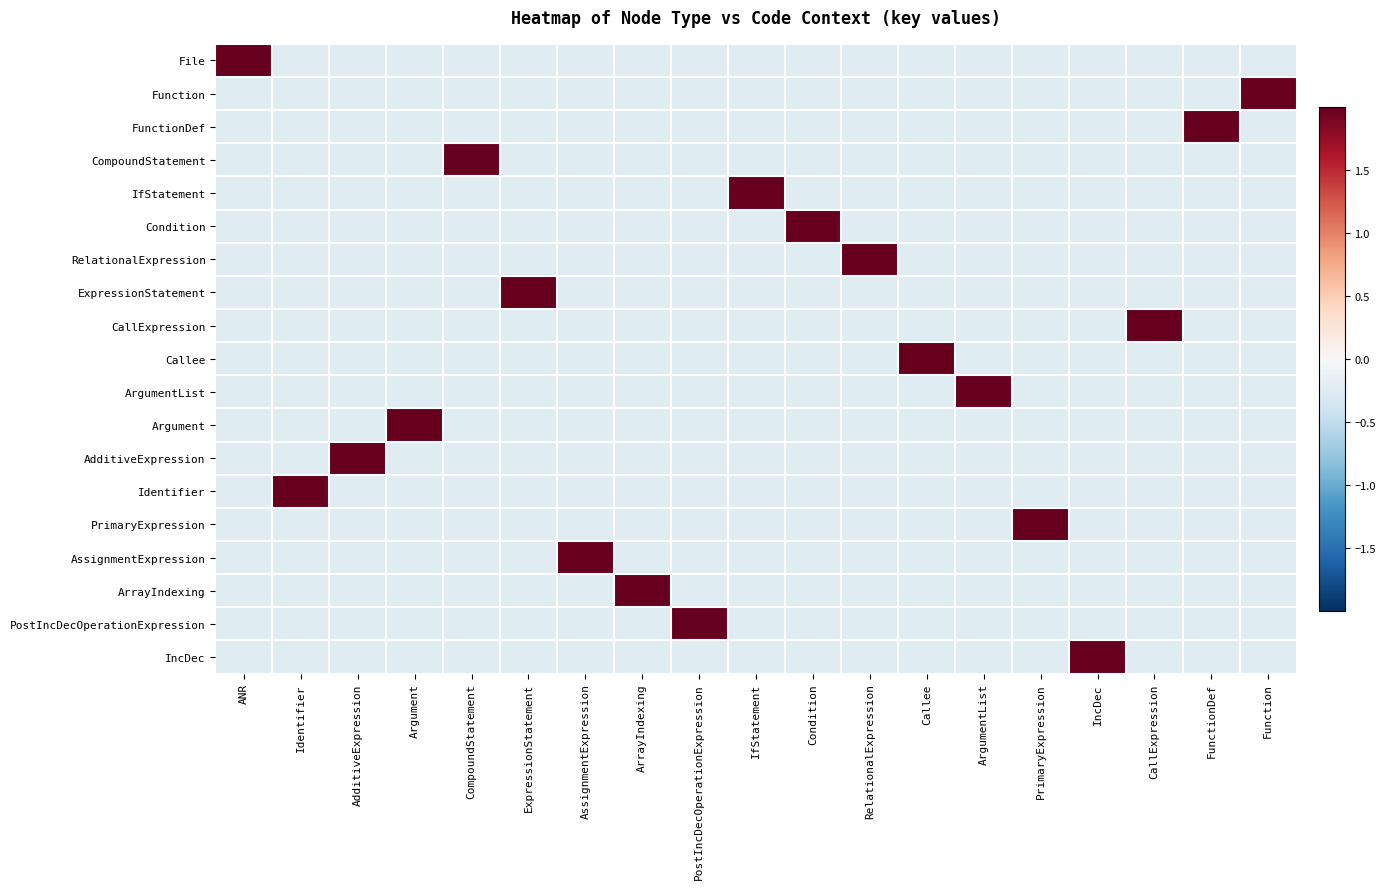

Reading left to right, extract all data points from this chart.

File: ANR=4.2	Identifier=-0.2	AdditiveExpression=-0.2	Argument=-0.2	CompoundStatement=-0.2	ExpressionStatement=-0.2	AssignmentExpression=-0.2	ArrayIndexing=-0.2	PostIncDecOperationExpression=-0.2	IfStatement=-0.2	Condition=-0.2	RelationalExpression=-0.2	Callee=-0.2	ArgumentList=-0.2	PrimaryExpression=-0.2	IncDec=-0.2	CallExpression=-0.2	FunctionDef=-0.2	Function=-0.2
Function: ANR=-0.2	Identifier=-0.2	AdditiveExpression=-0.2	Argument=-0.2	CompoundStatement=-0.2	ExpressionStatement=-0.2	AssignmentExpression=-0.2	ArrayIndexing=-0.2	PostIncDecOperationExpression=-0.2	IfStatement=-0.2	Condition=-0.2	RelationalExpression=-0.2	Callee=-0.2	ArgumentList=-0.2	PrimaryExpression=-0.2	IncDec=-0.2	CallExpression=-0.2	FunctionDef=-0.2	Function=4.2
FunctionDef: ANR=-0.2	Identifier=-0.2	AdditiveExpression=-0.2	Argument=-0.2	CompoundStatement=-0.2	ExpressionStatement=-0.2	AssignmentExpression=-0.2	ArrayIndexing=-0.2	PostIncDecOperationExpression=-0.2	IfStatement=-0.2	Condition=-0.2	RelationalExpression=-0.2	Callee=-0.2	ArgumentList=-0.2	PrimaryExpression=-0.2	IncDec=-0.2	CallExpression=-0.2	FunctionDef=4.2	Function=-0.2
CompoundStatement: ANR=-0.2	Identifier=-0.2	AdditiveExpression=-0.2	Argument=-0.2	CompoundStatement=4.2	ExpressionStatement=-0.2	AssignmentExpression=-0.2	ArrayIndexing=-0.2	PostIncDecOperationExpression=-0.2	IfStatement=-0.2	Condition=-0.2	RelationalExpression=-0.2	Callee=-0.2	ArgumentList=-0.2	PrimaryExpression=-0.2	IncDec=-0.2	CallExpression=-0.2	FunctionDef=-0.2	Function=-0.2
IfStatement: ANR=-0.2	Identifier=-0.2	AdditiveExpression=-0.2	Argument=-0.2	CompoundStatement=-0.2	ExpressionStatement=-0.2	AssignmentExpression=-0.2	ArrayIndexing=-0.2	PostIncDecOperationExpression=-0.2	IfStatement=4.2	Condition=-0.2	RelationalExpression=-0.2	Callee=-0.2	ArgumentList=-0.2	PrimaryExpression=-0.2	IncDec=-0.2	CallExpression=-0.2	FunctionDef=-0.2	Function=-0.2
Condition: ANR=-0.2	Identifier=-0.2	AdditiveExpression=-0.2	Argument=-0.2	CompoundStatement=-0.2	ExpressionStatement=-0.2	AssignmentExpression=-0.2	ArrayIndexing=-0.2	PostIncDecOperationExpression=-0.2	IfStatement=-0.2	Condition=4.2	RelationalExpression=-0.2	Callee=-0.2	ArgumentList=-0.2	PrimaryExpression=-0.2	IncDec=-0.2	CallExpression=-0.2	FunctionDef=-0.2	Function=-0.2
RelationalExpression: ANR=-0.2	Identifier=-0.2	AdditiveExpression=-0.2	Argument=-0.2	CompoundStatement=-0.2	ExpressionStatement=-0.2	AssignmentExpression=-0.2	ArrayIndexing=-0.2	PostIncDecOperationExpression=-0.2	IfStatement=-0.2	Condition=-0.2	RelationalExpression=4.2	Callee=-0.2	ArgumentList=-0.2	PrimaryExpression=-0.2	IncDec=-0.2	CallExpression=-0.2	FunctionDef=-0.2	Function=-0.2
ExpressionStatement: ANR=-0.2	Identifier=-0.2	AdditiveExpression=-0.2	Argument=-0.2	CompoundStatement=-0.2	ExpressionStatement=4.2	AssignmentExpression=-0.2	ArrayIndexing=-0.2	PostIncDecOperationExpression=-0.2	IfStatement=-0.2	Condition=-0.2	RelationalExpression=-0.2	Callee=-0.2	ArgumentList=-0.2	PrimaryExpression=-0.2	IncDec=-0.2	CallExpression=-0.2	FunctionDef=-0.2	Function=-0.2
CallExpression: ANR=-0.2	Identifier=-0.2	AdditiveExpression=-0.2	Argument=-0.2	CompoundStatement=-0.2	ExpressionStatement=-0.2	AssignmentExpression=-0.2	ArrayIndexing=-0.2	PostIncDecOperationExpression=-0.2	IfStatement=-0.2	Condition=-0.2	RelationalExpression=-0.2	Callee=-0.2	ArgumentList=-0.2	PrimaryExpression=-0.2	IncDec=-0.2	CallExpression=4.2	FunctionDef=-0.2	Function=-0.2
Callee: ANR=-0.2	Identifier=-0.2	AdditiveExpression=-0.2	Argument=-0.2	CompoundStatement=-0.2	ExpressionStatement=-0.2	AssignmentExpression=-0.2	ArrayIndexing=-0.2	PostIncDecOperationExpression=-0.2	IfStatement=-0.2	Condition=-0.2	RelationalExpression=-0.2	Callee=4.2	ArgumentList=-0.2	PrimaryExpression=-0.2	IncDec=-0.2	CallExpression=-0.2	FunctionDef=-0.2	Function=-0.2
ArgumentList: ANR=-0.2	Identifier=-0.2	AdditiveExpression=-0.2	Argument=-0.2	CompoundStatement=-0.2	ExpressionStatement=-0.2	AssignmentExpression=-0.2	ArrayIndexing=-0.2	PostIncDecOperationExpression=-0.2	IfStatement=-0.2	Condition=-0.2	RelationalExpression=-0.2	Callee=-0.2	ArgumentList=4.2	PrimaryExpression=-0.2	IncDec=-0.2	CallExpression=-0.2	FunctionDef=-0.2	Function=-0.2
Argument: ANR=-0.2	Identifier=-0.2	AdditiveExpression=-0.2	Argument=4.2	CompoundStatement=-0.2	ExpressionStatement=-0.2	AssignmentExpression=-0.2	ArrayIndexing=-0.2	PostIncDecOperationExpression=-0.2	IfStatement=-0.2	Condition=-0.2	RelationalExpression=-0.2	Callee=-0.2	ArgumentList=-0.2	PrimaryExpression=-0.2	IncDec=-0.2	CallExpression=-0.2	FunctionDef=-0.2	Function=-0.2
AdditiveExpression: ANR=-0.2	Identifier=-0.2	AdditiveExpression=4.2	Argument=-0.2	CompoundStatement=-0.2	ExpressionStatement=-0.2	AssignmentExpression=-0.2	ArrayIndexing=-0.2	PostIncDecOperationExpression=-0.2	IfStatement=-0.2	Condition=-0.2	RelationalExpression=-0.2	Callee=-0.2	ArgumentList=-0.2	PrimaryExpression=-0.2	IncDec=-0.2	CallExpression=-0.2	FunctionDef=-0.2	Function=-0.2
Identifier: ANR=-0.2	Identifier=4.2	AdditiveExpression=-0.2	Argument=-0.2	CompoundStatement=-0.2	ExpressionStatement=-0.2	AssignmentExpression=-0.2	ArrayIndexing=-0.2	PostIncDecOperationExpression=-0.2	IfStatement=-0.2	Condition=-0.2	RelationalExpression=-0.2	Callee=-0.2	ArgumentList=-0.2	PrimaryExpression=-0.2	IncDec=-0.2	CallExpression=-0.2	FunctionDef=-0.2	Function=-0.2
PrimaryExpression: ANR=-0.2	Identifier=-0.2	AdditiveExpression=-0.2	Argument=-0.2	CompoundStatement=-0.2	ExpressionStatement=-0.2	AssignmentExpression=-0.2	ArrayIndexing=-0.2	PostIncDecOperationExpression=-0.2	IfStatement=-0.2	Condition=-0.2	RelationalExpression=-0.2	Callee=-0.2	ArgumentList=-0.2	PrimaryExpression=4.2	IncDec=-0.2	CallExpression=-0.2	FunctionDef=-0.2	Function=-0.2
AssignmentExpression: ANR=-0.2	Identifier=-0.2	AdditiveExpression=-0.2	Argument=-0.2	CompoundStatement=-0.2	ExpressionStatement=-0.2	AssignmentExpression=4.2	ArrayIndexing=-0.2	PostIncDecOperationExpression=-0.2	IfStatement=-0.2	Condition=-0.2	RelationalExpression=-0.2	Callee=-0.2	ArgumentList=-0.2	PrimaryExpression=-0.2	IncDec=-0.2	CallExpression=-0.2	FunctionDef=-0.2	Function=-0.2
ArrayIndexing: ANR=-0.2	Identifier=-0.2	AdditiveExpression=-0.2	Argument=-0.2	CompoundStatement=-0.2	ExpressionStatement=-0.2	AssignmentExpression=-0.2	ArrayIndexing=4.2	PostIncDecOperationExpression=-0.2	IfStatement=-0.2	Condition=-0.2	RelationalExpression=-0.2	Callee=-0.2	ArgumentList=-0.2	PrimaryExpression=-0.2	IncDec=-0.2	CallExpression=-0.2	FunctionDef=-0.2	Function=-0.2
PostIncDecOperationExpression: ANR=-0.2	Identifier=-0.2	AdditiveExpression=-0.2	Argument=-0.2	CompoundStatement=-0.2	ExpressionStatement=-0.2	AssignmentExpression=-0.2	ArrayIndexing=-0.2	PostIncDecOperationExpression=4.2	IfStatement=-0.2	Condition=-0.2	RelationalExpression=-0.2	Callee=-0.2	ArgumentList=-0.2	PrimaryExpression=-0.2	IncDec=-0.2	CallExpression=-0.2	FunctionDef=-0.2	Function=-0.2
IncDec: ANR=-0.2	Identifier=-0.2	AdditiveExpression=-0.2	Argument=-0.2	CompoundStatement=-0.2	ExpressionStatement=-0.2	AssignmentExpression=-0.2	ArrayIndexing=-0.2	PostIncDecOperationExpression=-0.2	IfStatement=-0.2	Condition=-0.2	RelationalExpression=-0.2	Callee=-0.2	ArgumentList=-0.2	PrimaryExpression=-0.2	IncDec=4.2	CallExpression=-0.2	FunctionDef=-0.2	Function=-0.2